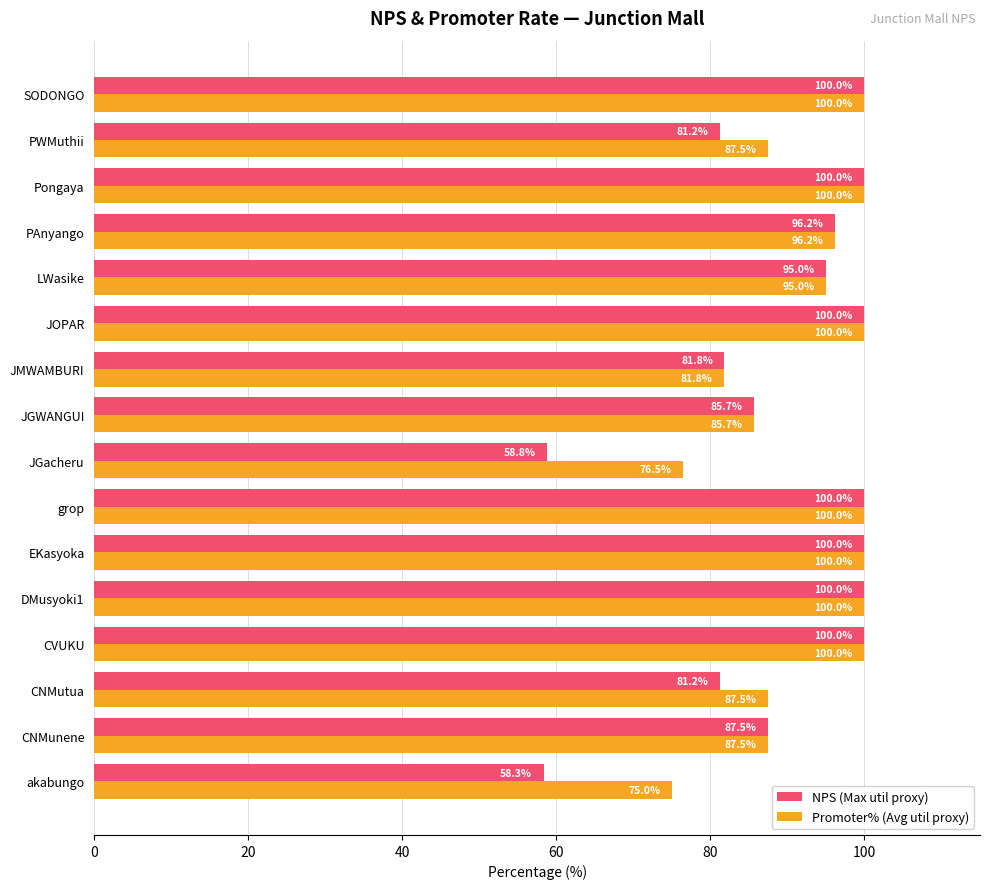

The value of NPS (Max util proxy) at CNMutua is 21.6. True or false?

False